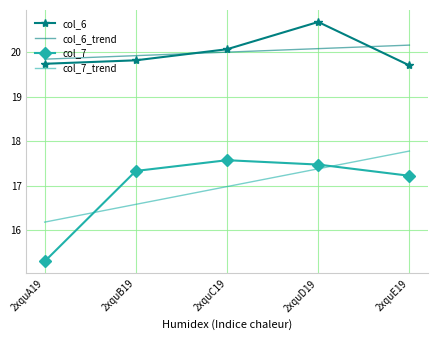

At which label does col_7_trend reach its peak?

2xquE19